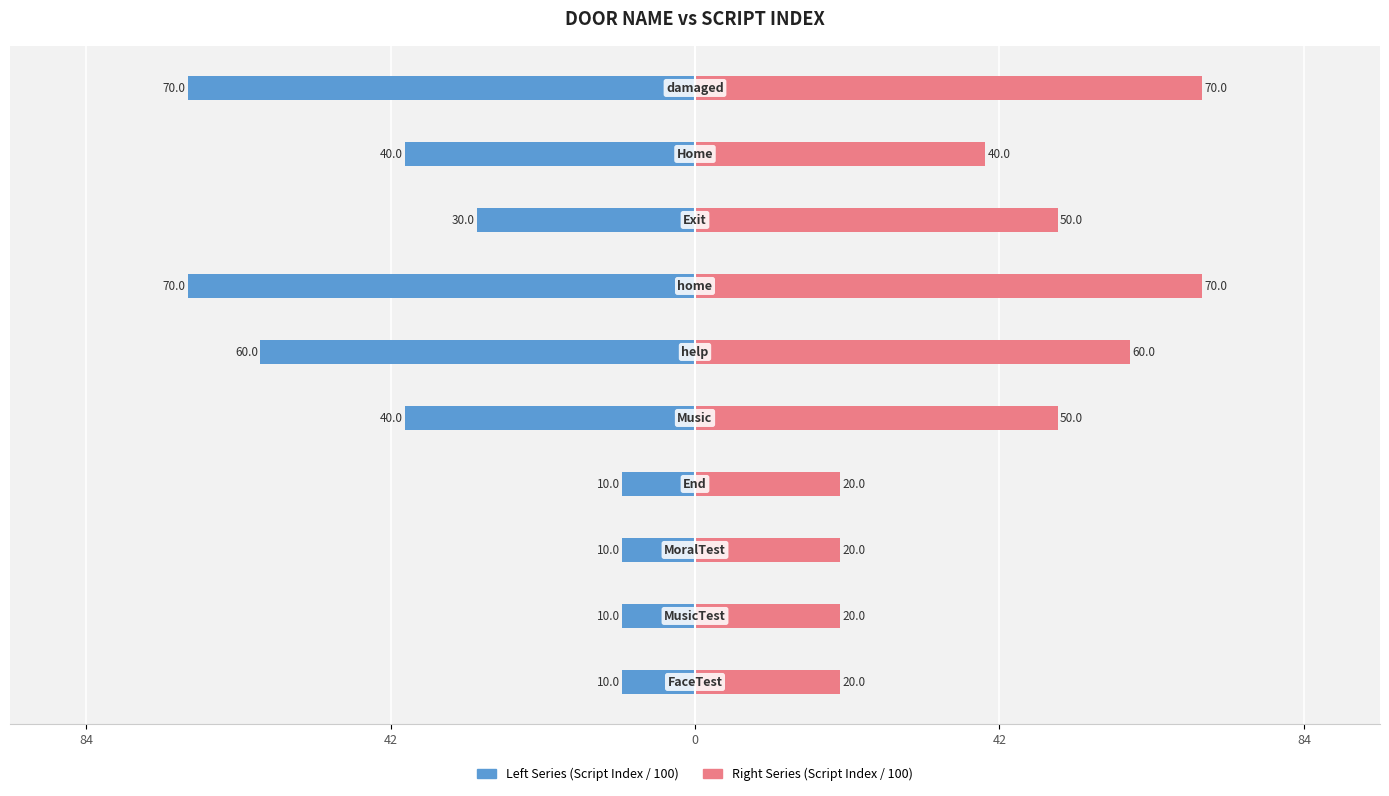

The value of Right Series (Script Index / 100) at 6 is 70.0. True or false?

True